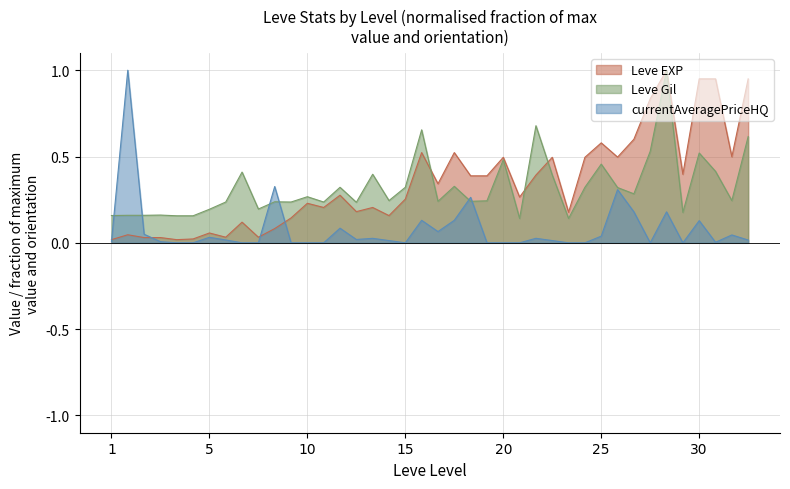

At 1, list the series in order from largest to smallest.

Leve Gil, Leve EXP, currentAveragePriceHQ